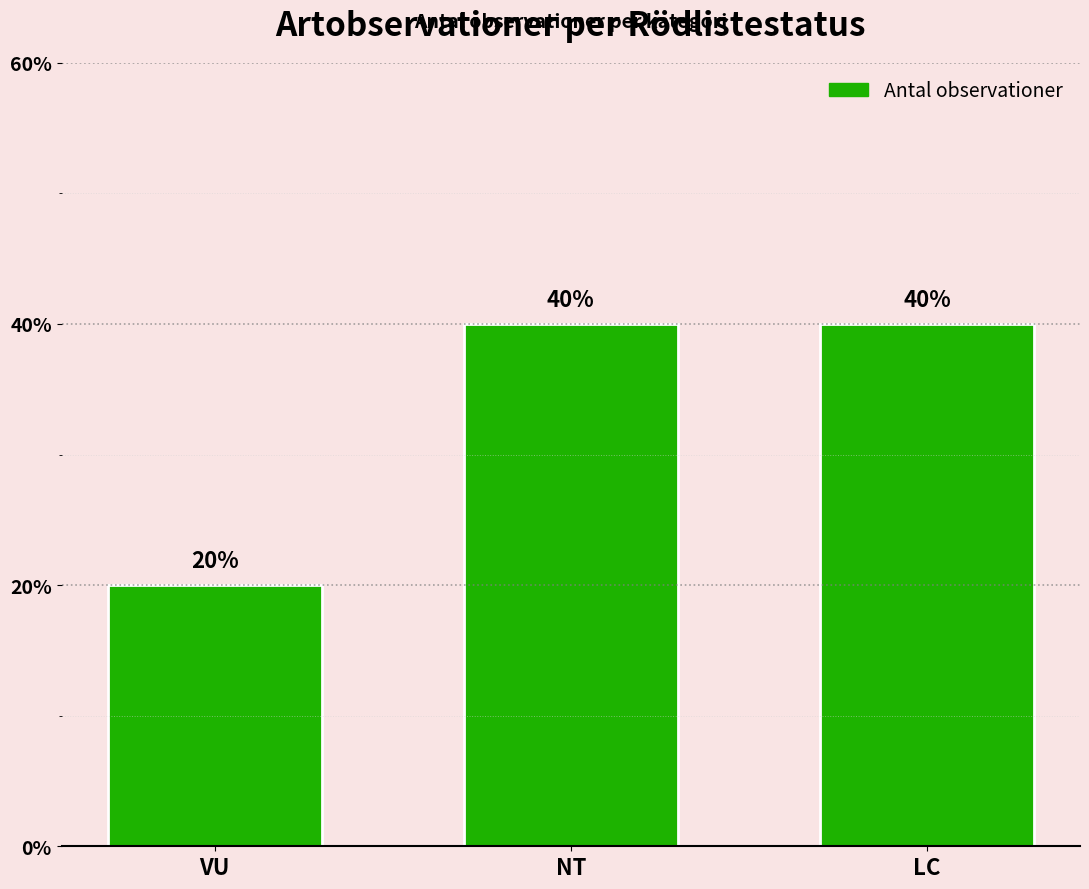

Reading left to right, transcribe all the data shown in this chart.

1	2	2